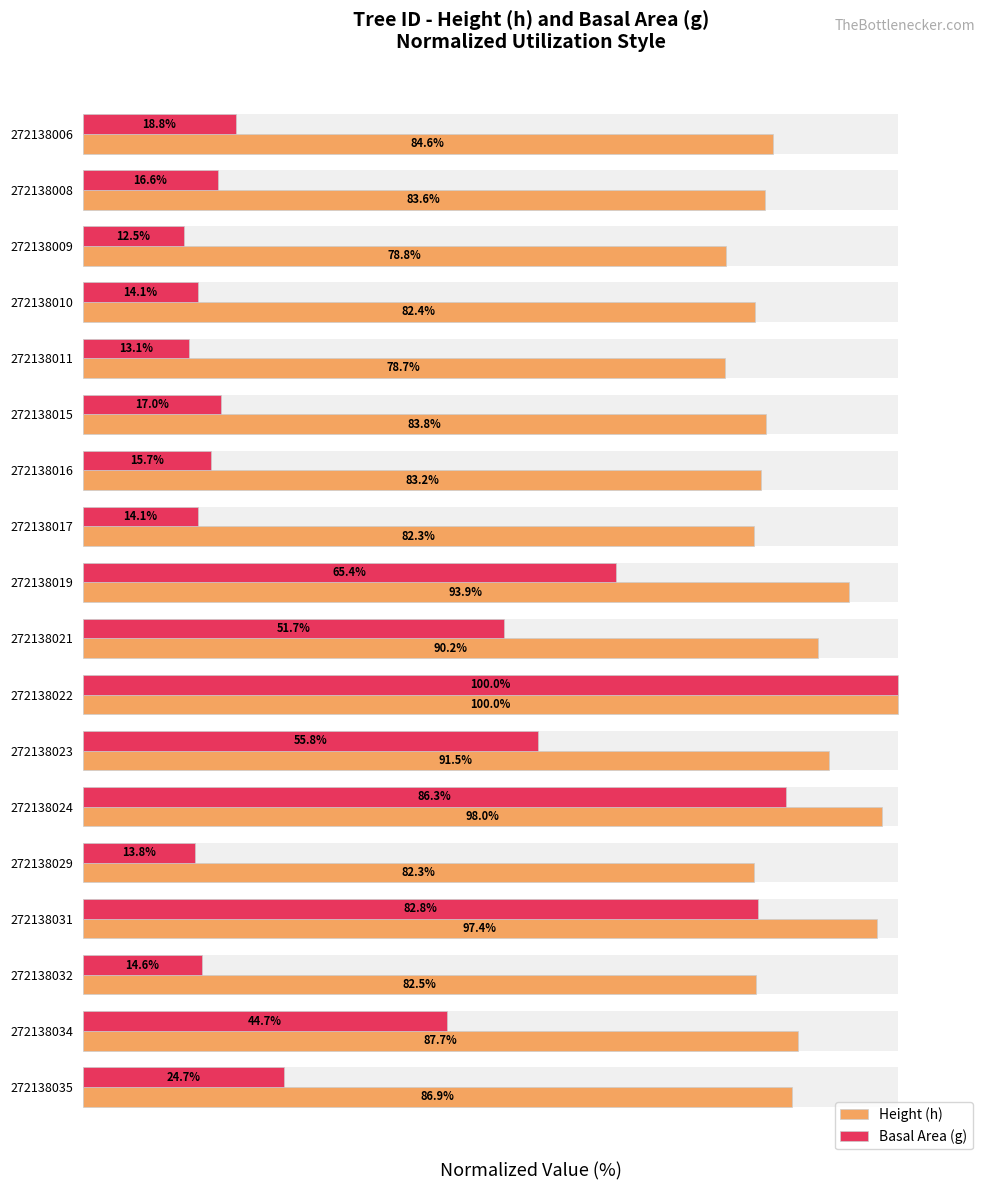

What is the difference between the maximum and minimum values in the Basal Area (g) series?

87.5